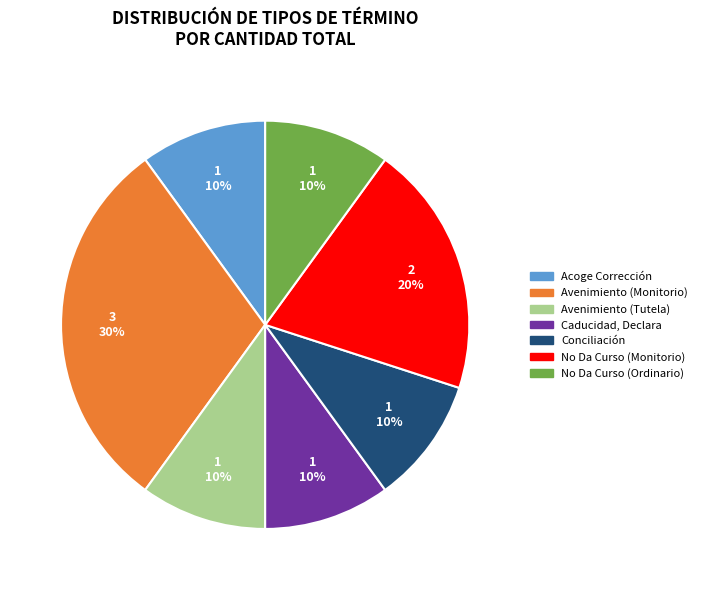

What is the ratio of the value at Avenimiento (Tutela) to the value at No Da Curso (Ordinario)?

1.0